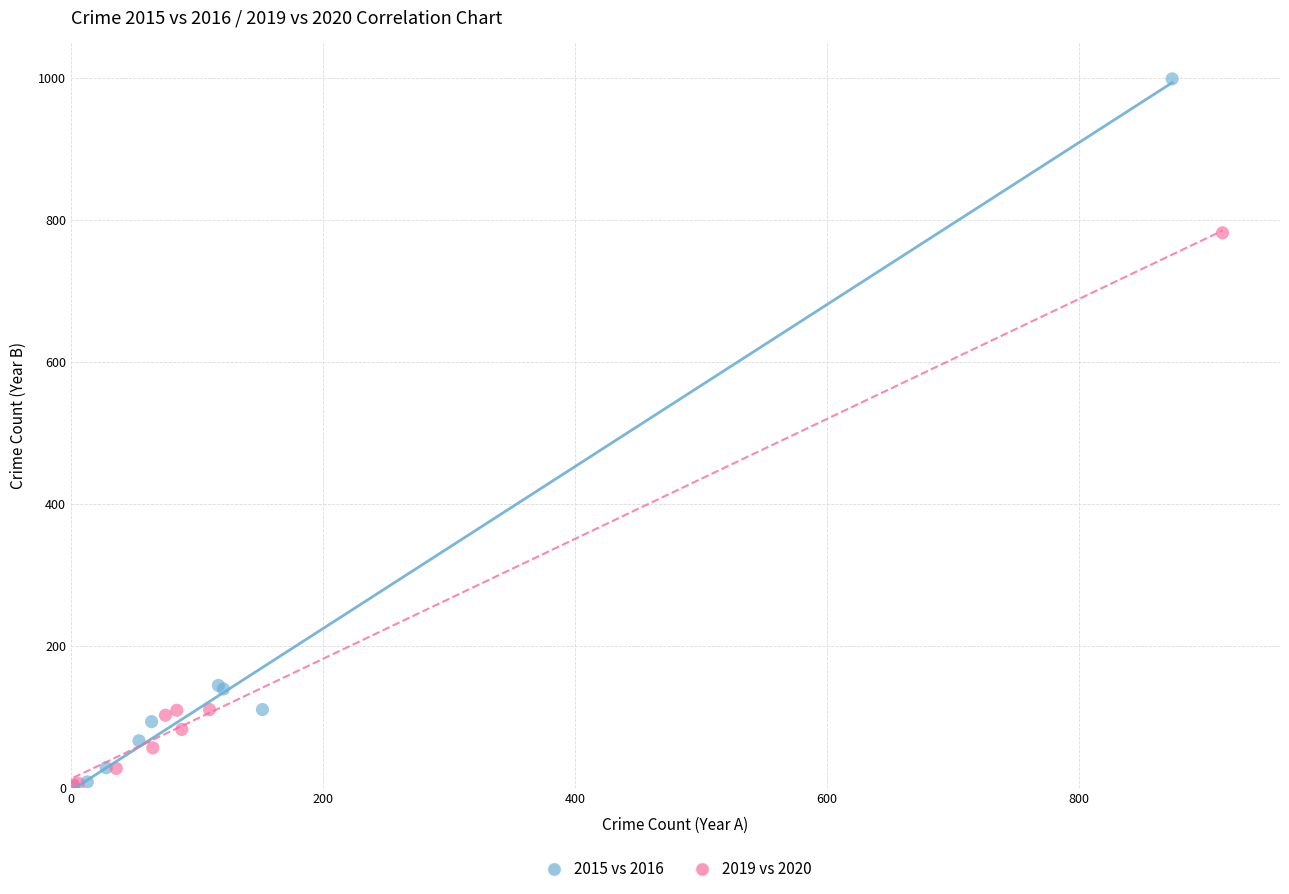

What are all the series names shown in the legend?

2015 vs 2016, 2019 vs 2020